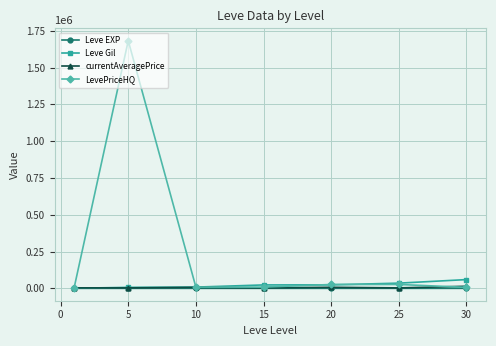

What are all the series names shown in the legend?

Leve EXP, Leve Gil, currentAveragePrice, LevePriceHQ